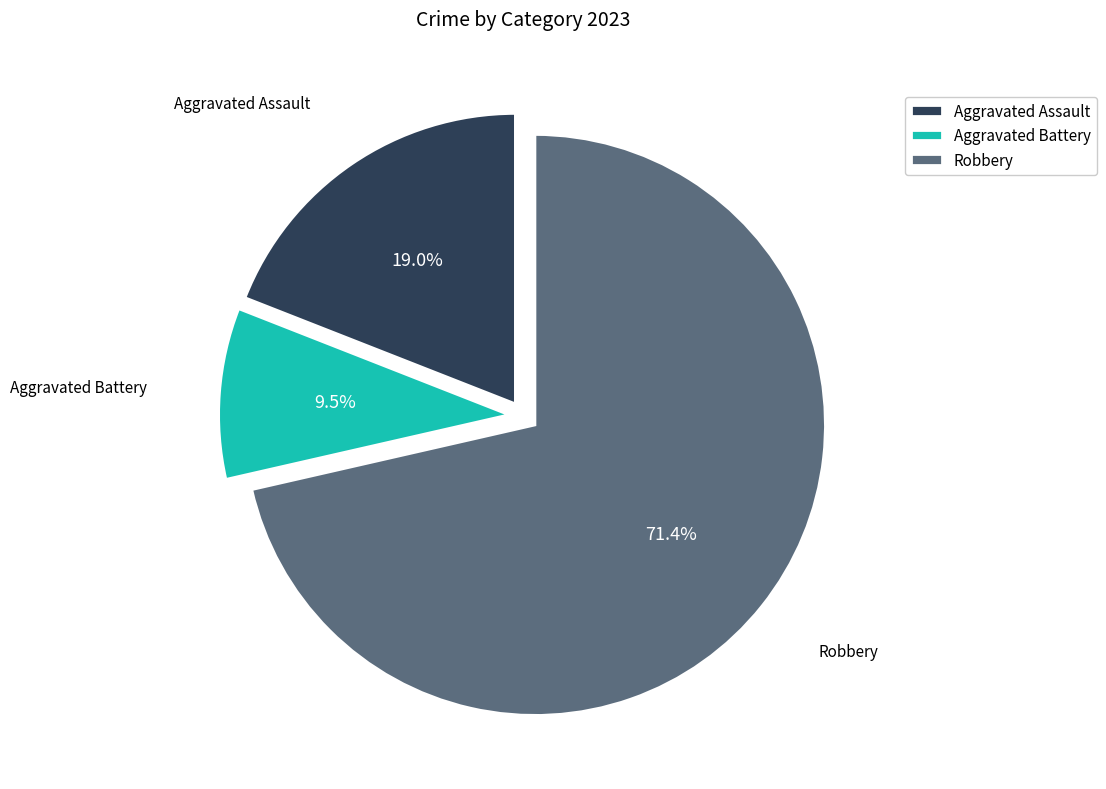

Count the number of slices in the pie.

3